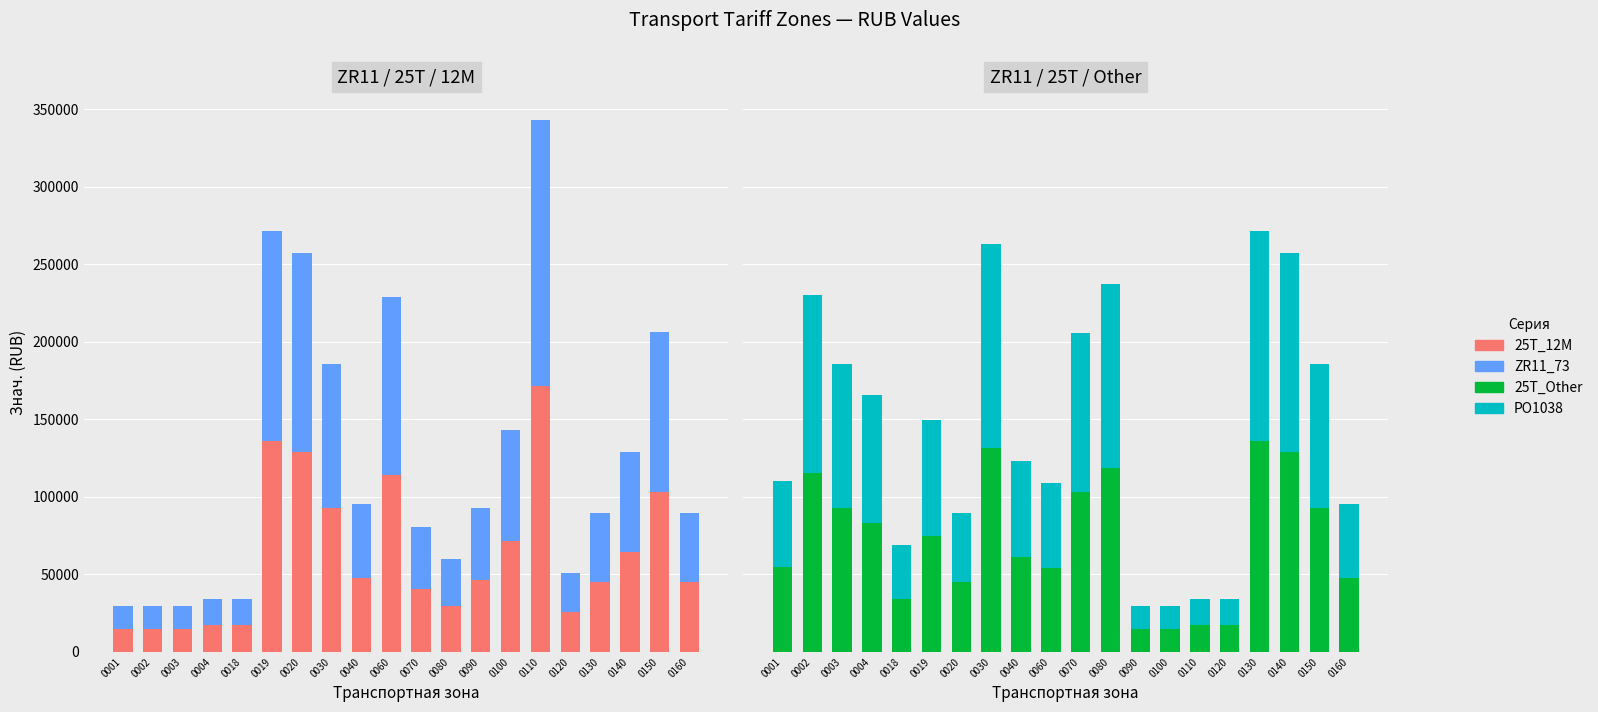

Does the chart contain stacked bars?

No